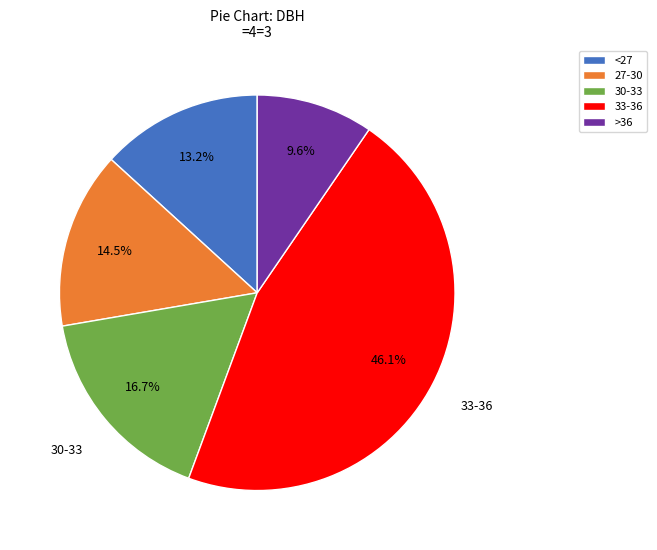

What is the ratio of the value at <27 to the value at 27-30?

0.9